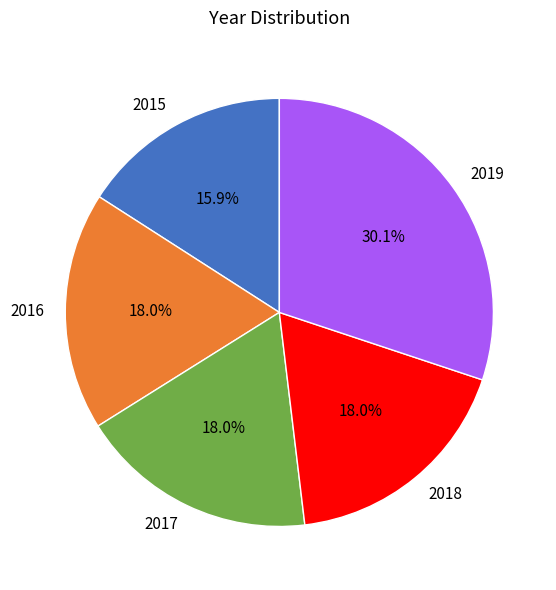

Which slice is the smallest?

2015